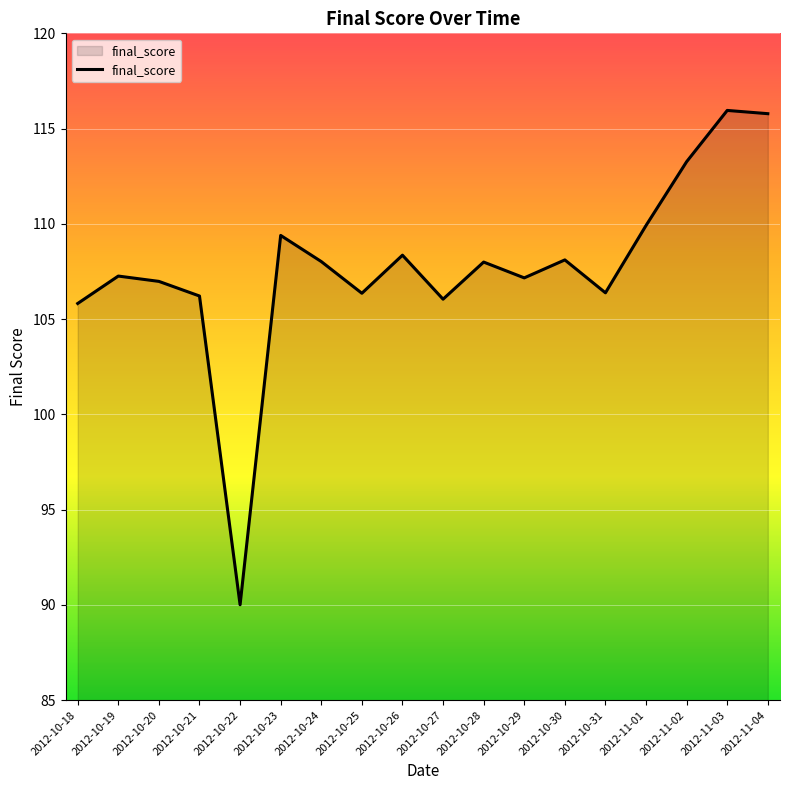

What position from the left is 2012-10-28?

11